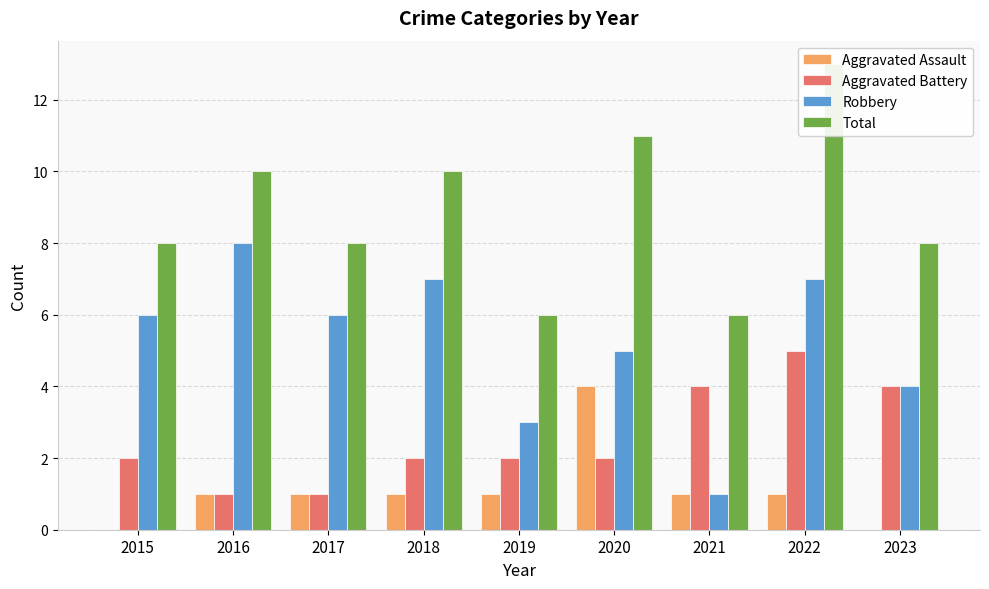

Reading right to left, extract all data points from this chart.

Aggravated Assault: 0	1	1	4	1	1	1	1	0
Aggravated Battery: 4	5	4	2	2	2	1	1	2
Robbery: 4	7	1	5	3	7	6	8	6
Total: 8	13	6	11	6	10	8	10	8